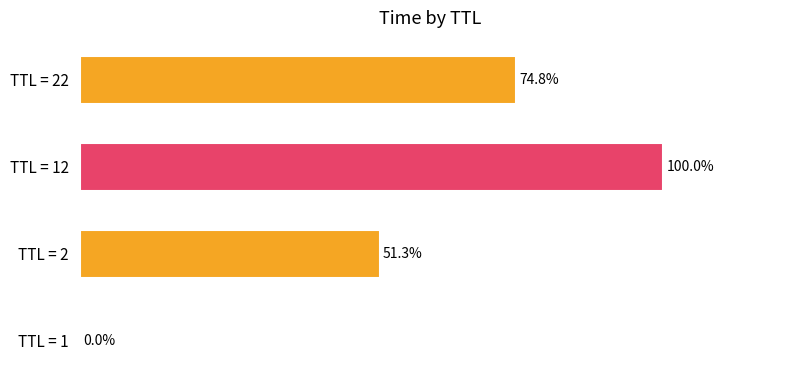

Where is the data nearest to the value 50?

TTL = 2